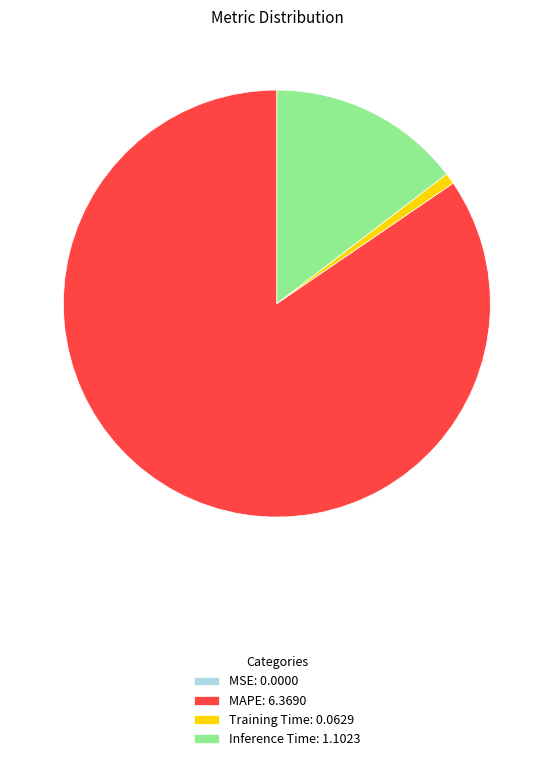

Between MAPE: 6.3690 and Training Time: 0.0629, which is larger?

MAPE: 6.3690